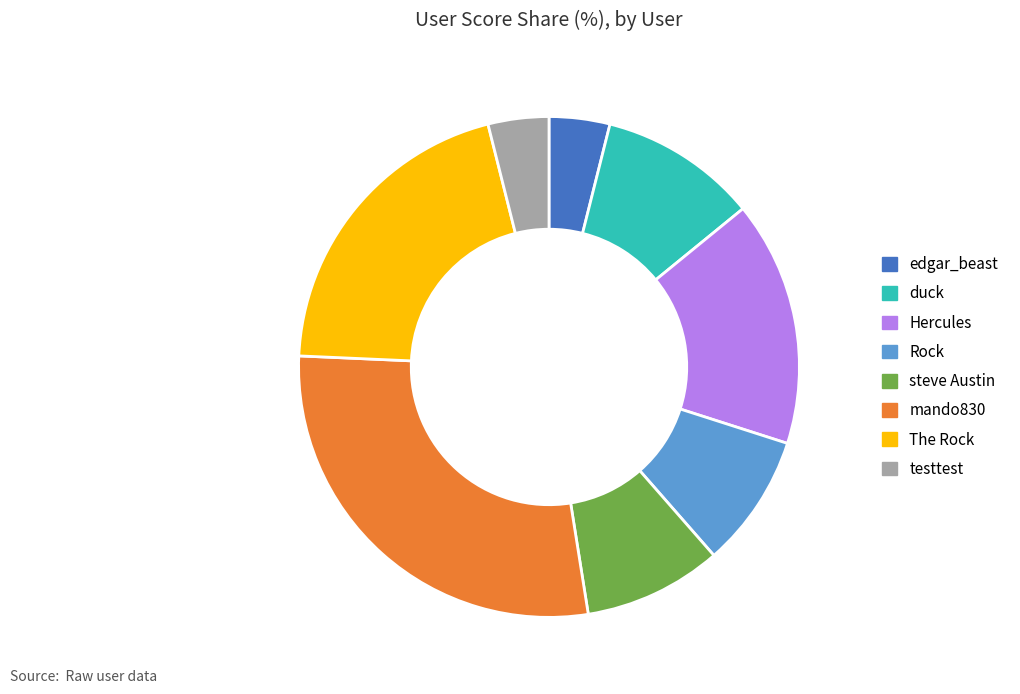

Do duck and steve Austin together represent more than half of the pie?

No